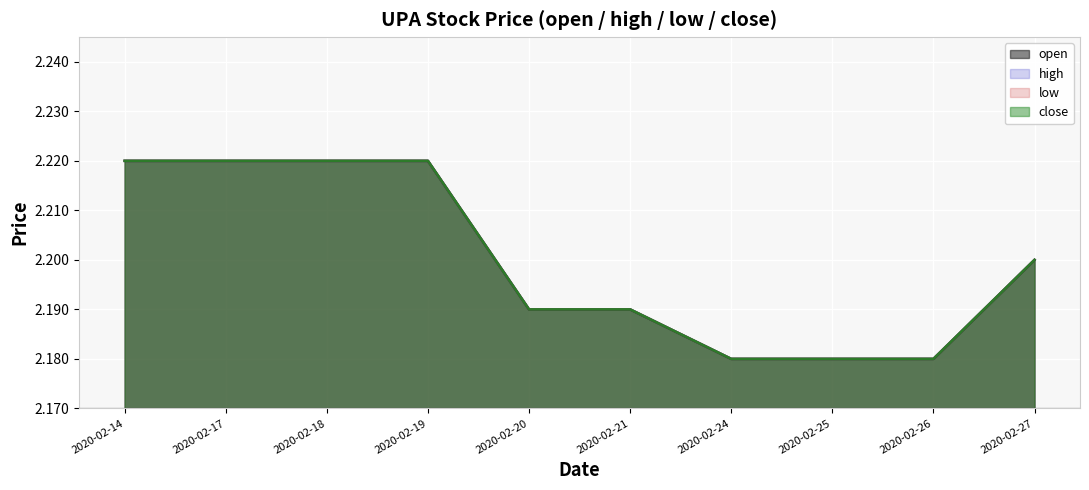

Which has a higher value, 2020-02-27 or 2020-02-19?

2020-02-19